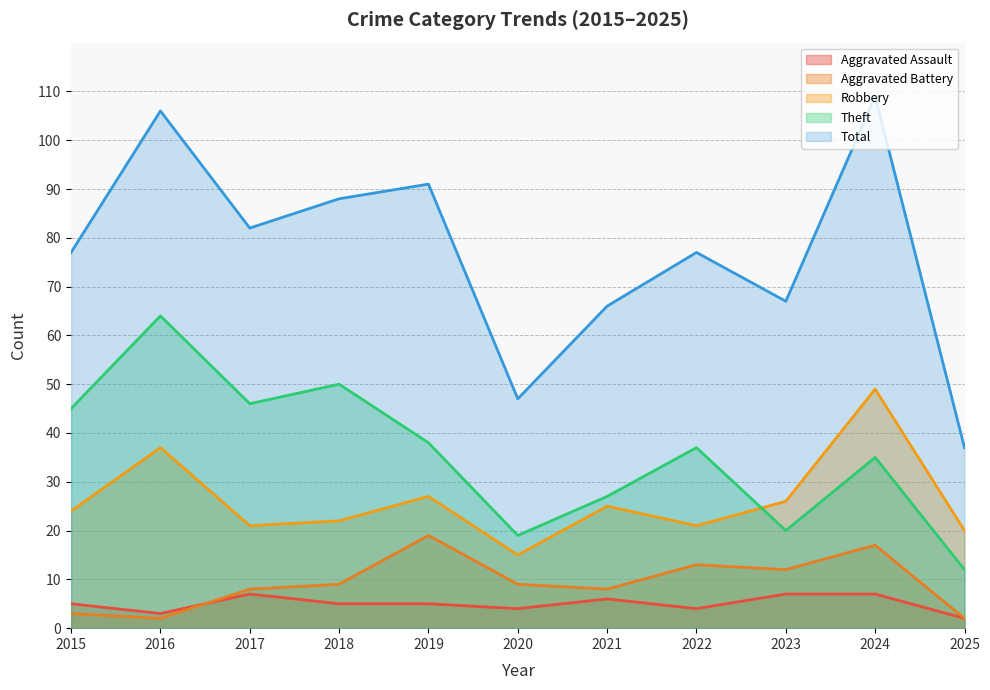

What is the greatest value displayed?

109